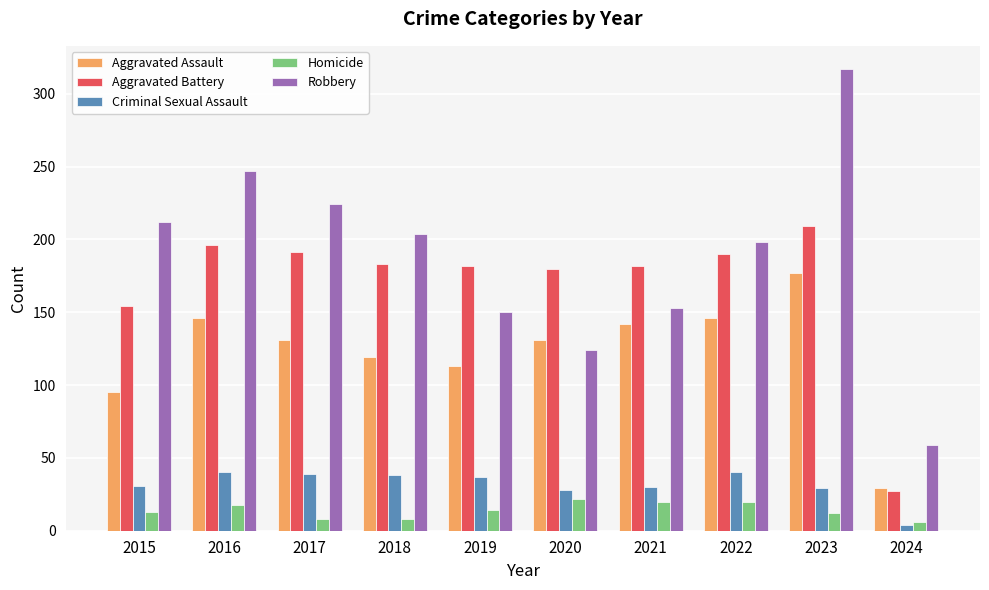

What is the total value across all series at 2019?

496